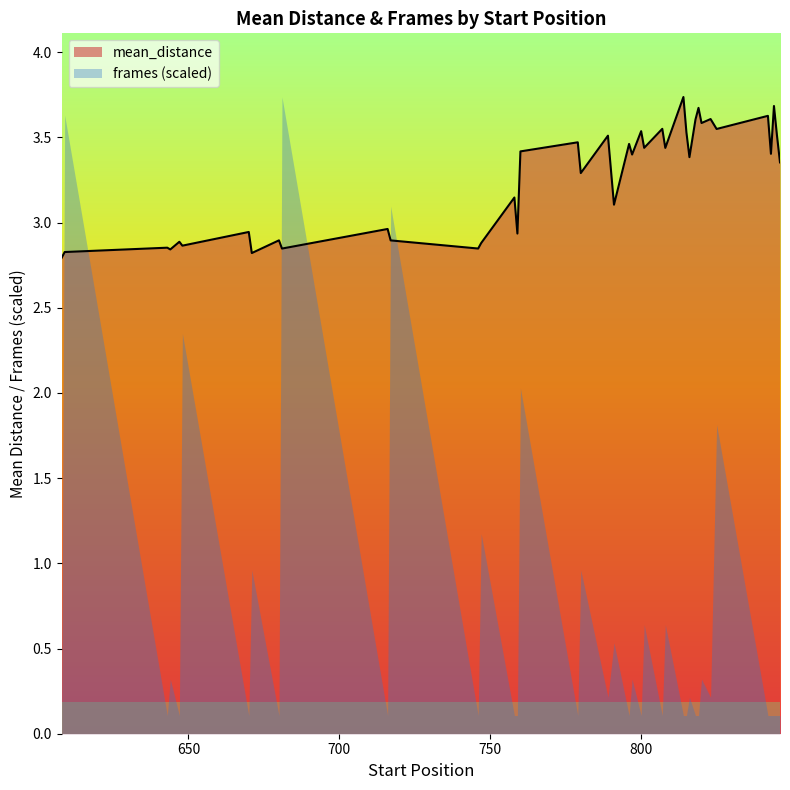

Reading left to right, transcribe all the data shown in this chart.

2.8	2.8	2.9	2.8	2.9	2.9	2.9	2.8	2.9	2.8	3.0	2.9	2.8	2.9	3.1	2.9	3.4	3.5	3.3	3.5	3.1	3.5	3.4	3.5	3.4	3.5	3.4	3.7	3.5	3.4	3.6	3.7	3.6	3.6	3.5	3.6	3.4	3.7	3.5	3.4